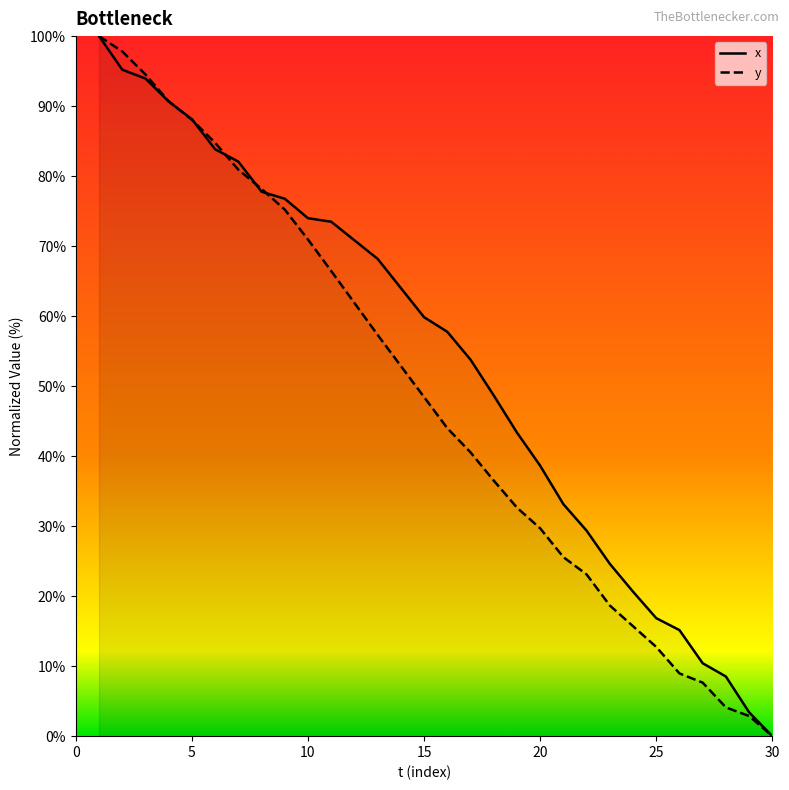

At which category is the sum across all series the highest?

1